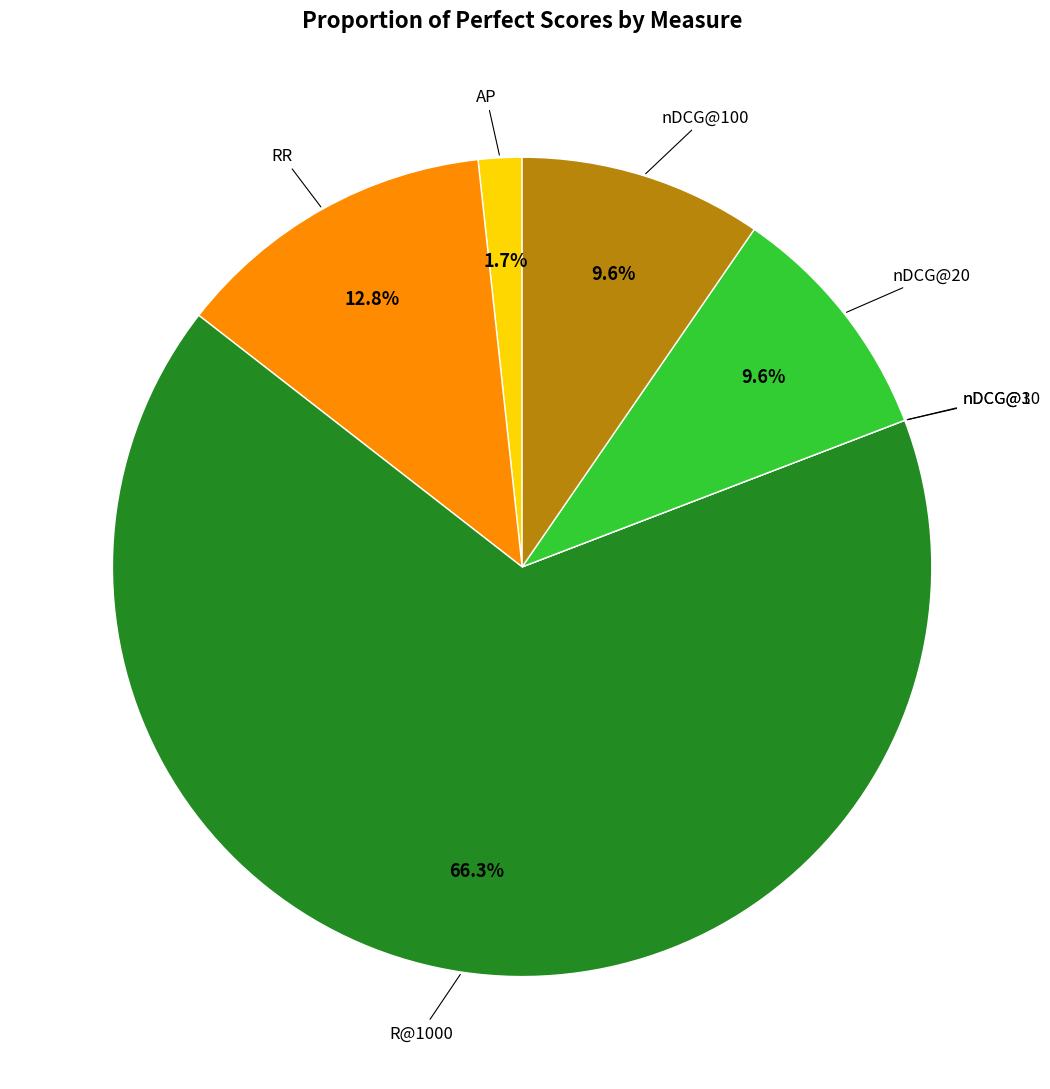

How many slices are in this pie chart?

7